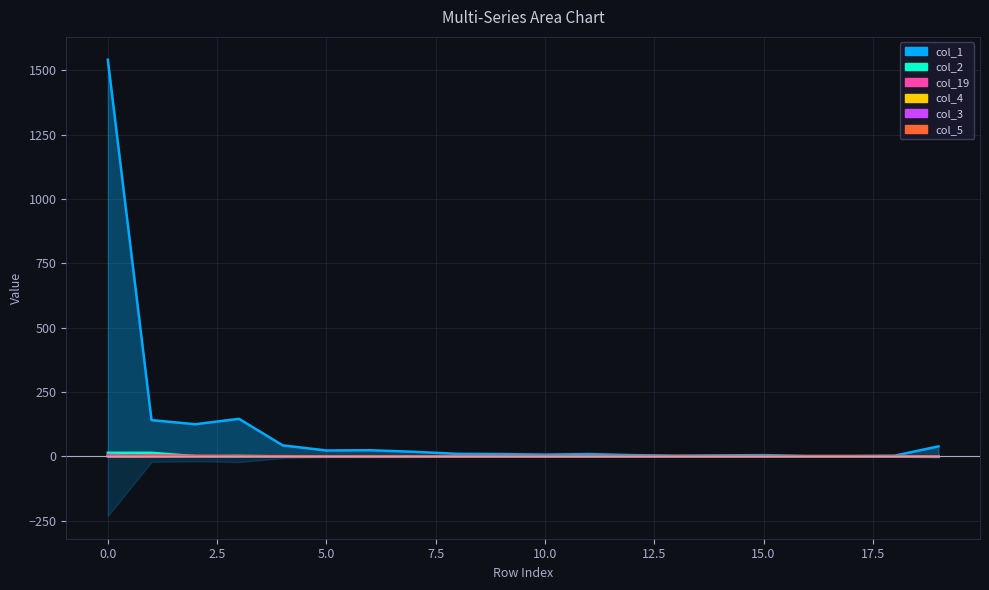

Is the value of col_2 at 10 greater than the value of col_4 at 18?

No